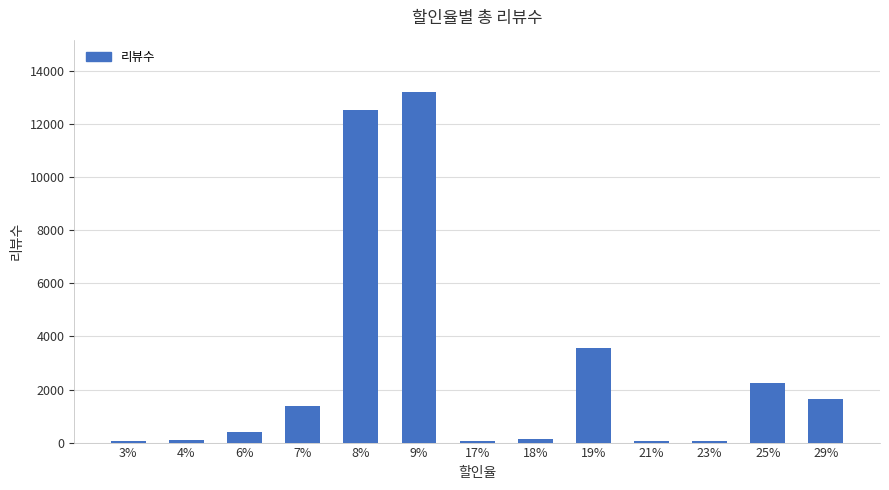

Which label corresponds to the largest value in the chart?

9%